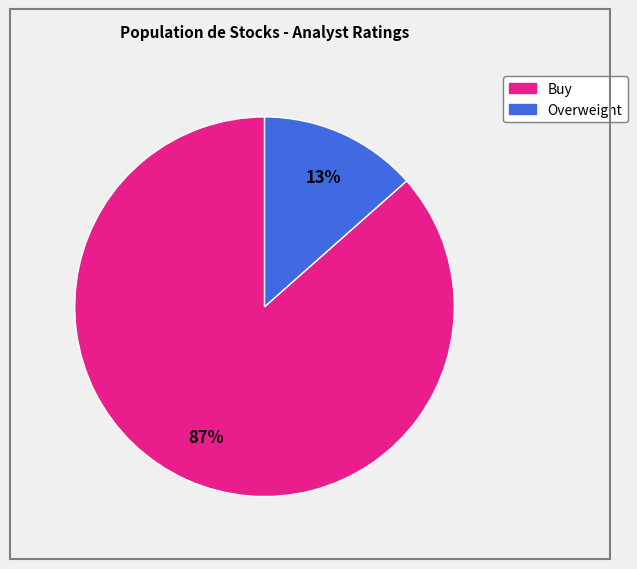

To the nearest percent, what is the average slice percentage?

50%